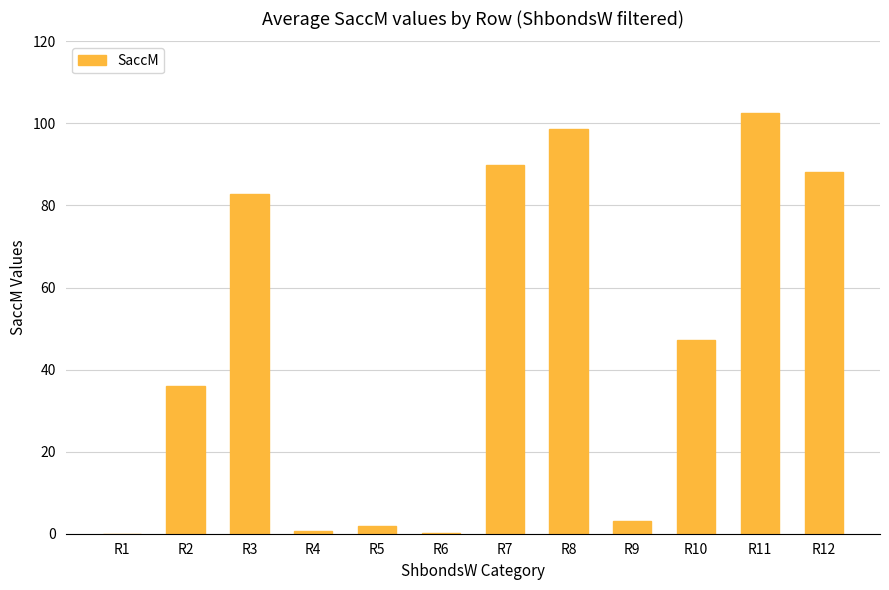

At which category does the chart reach its peak across all series?

R11